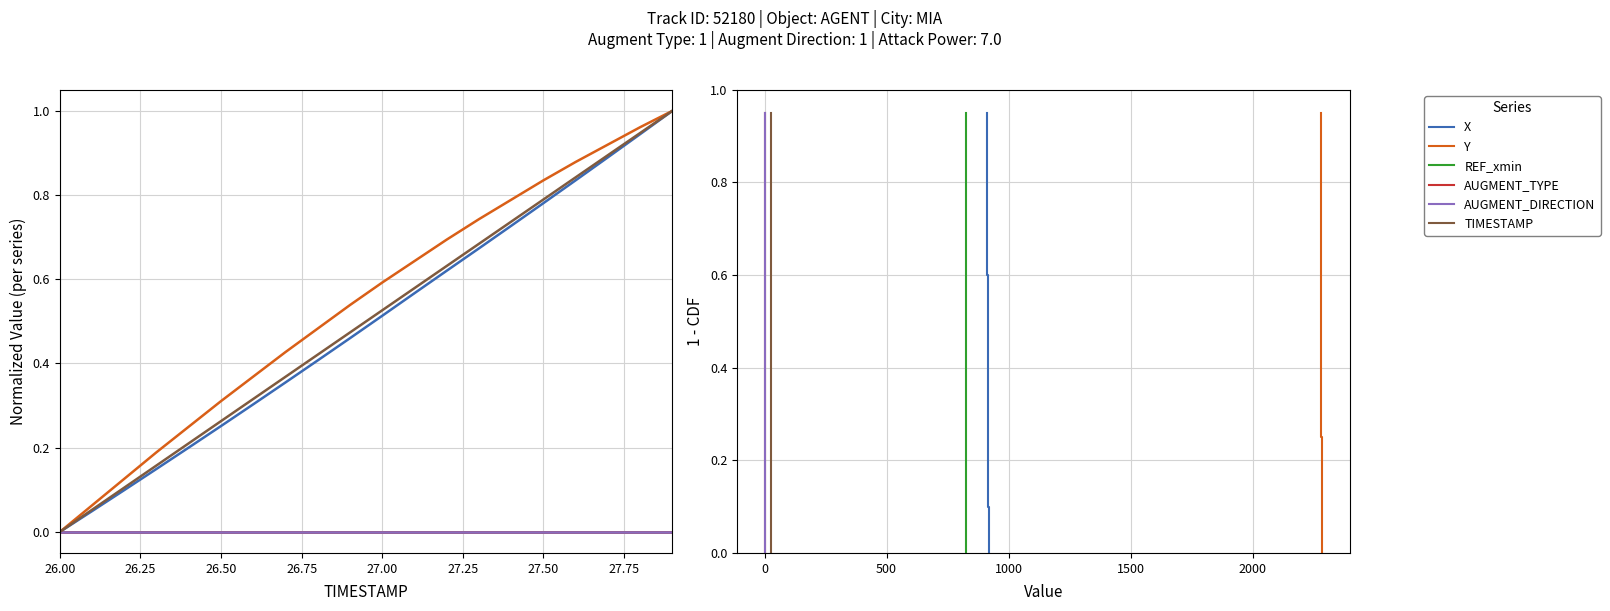

How many data points in AUGMENT_DIRECTION are above 0?

19